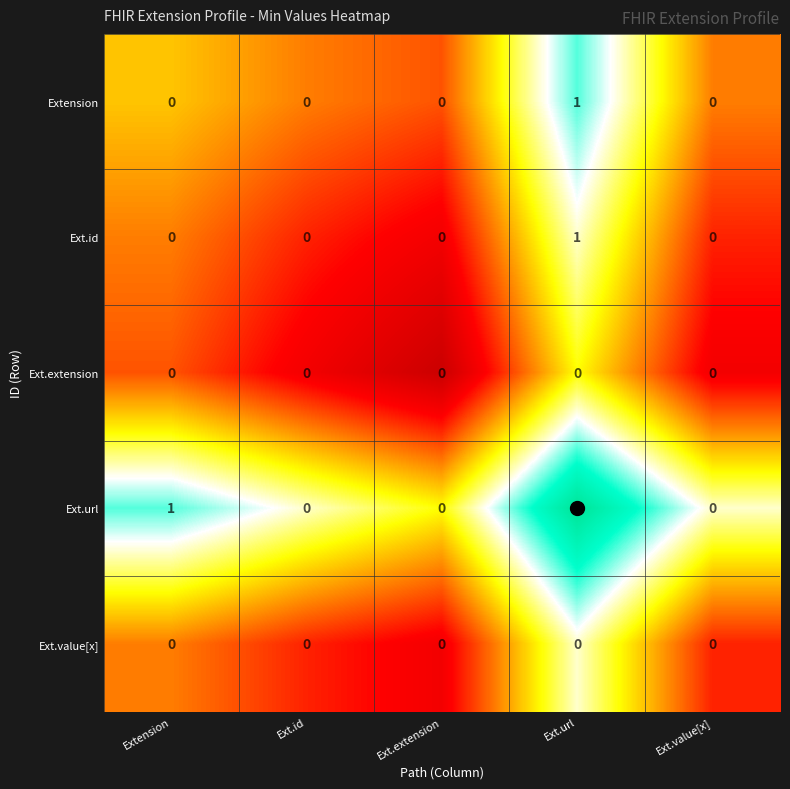

Which series has the largest total across all categories?

Ext.url